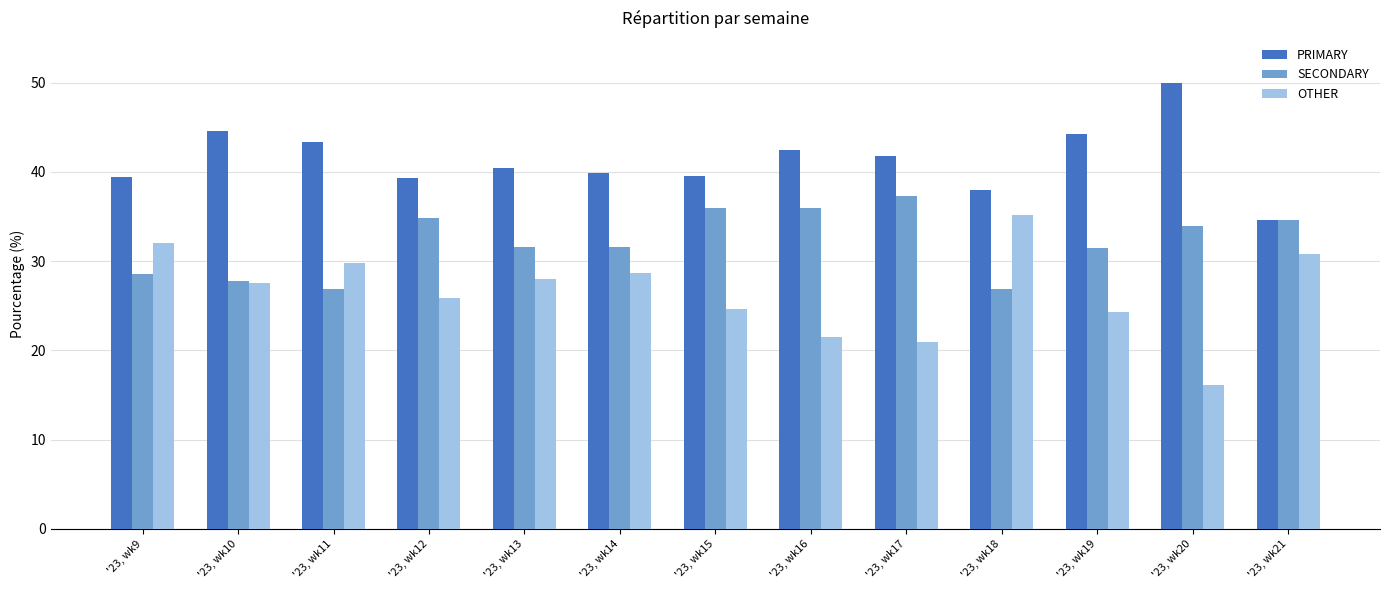

What is the maximum value shown in the chart?

50.0